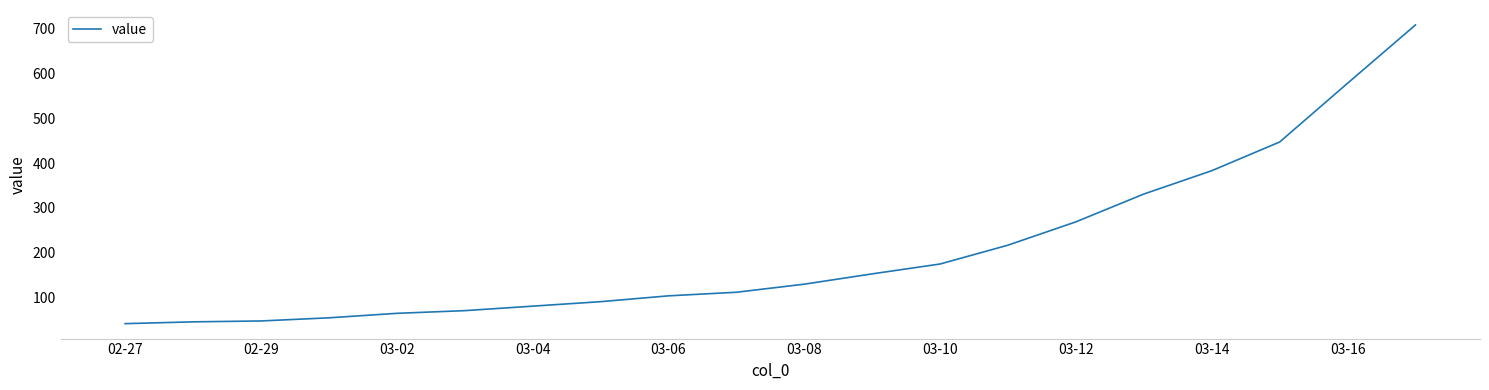

Count the number of categories in the chart.

20